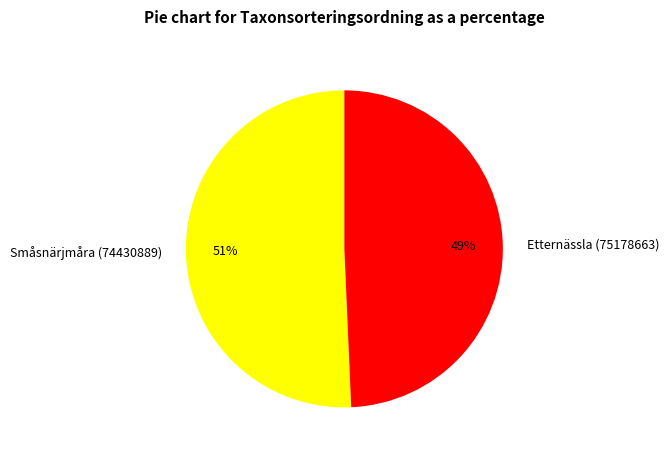

Which category accounts for the majority?

Småsnärjmåra (74430889)